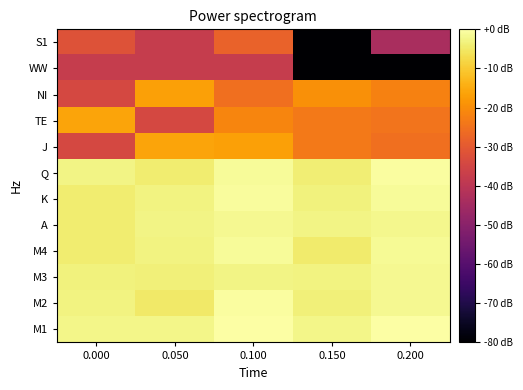

What is the total value across all series at 0.000?

-177.3